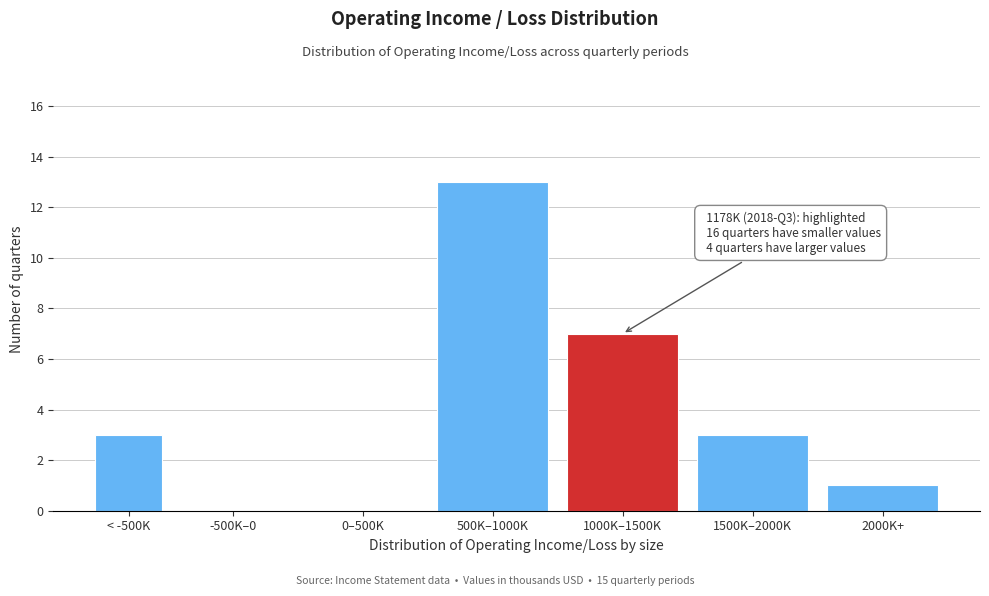

Reading right to left, transcribe all the data shown in this chart.

2000K+=1	1500K–2000K=3	1000K–1500K=7	500K–1000K=13	0–500K=0	-500K–0=0	< -500K=3